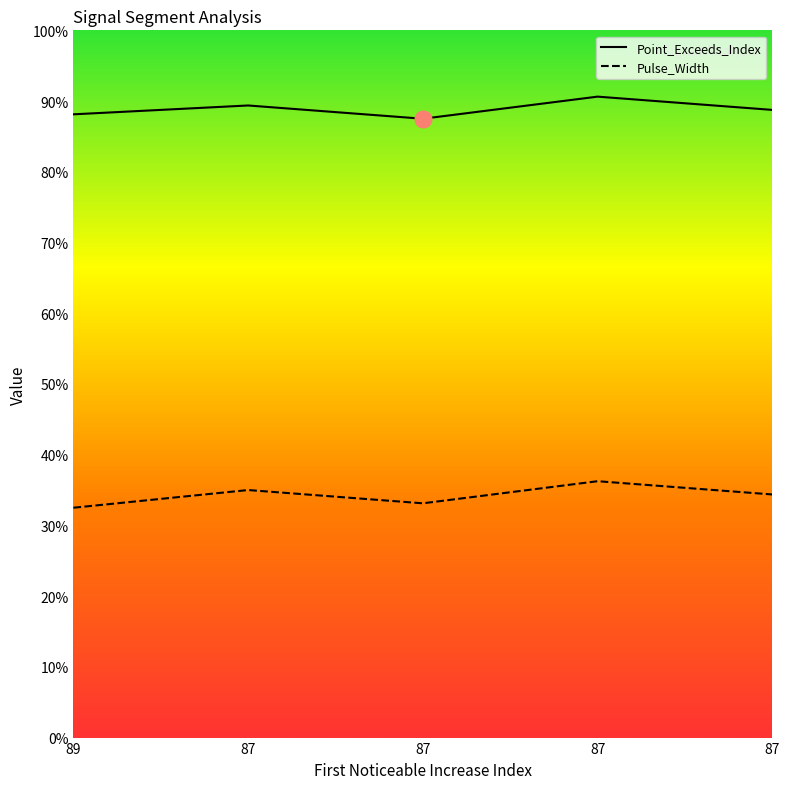

Between 89 and 87, which is larger?

87